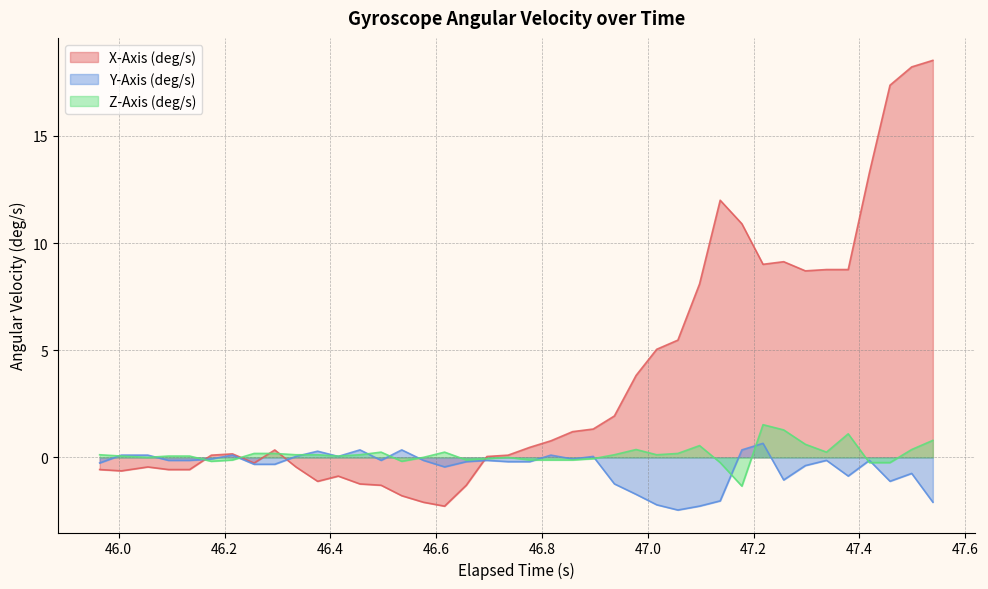

How many intersections are there between Y-Axis (deg/s) and X-Axis (deg/s)?

3